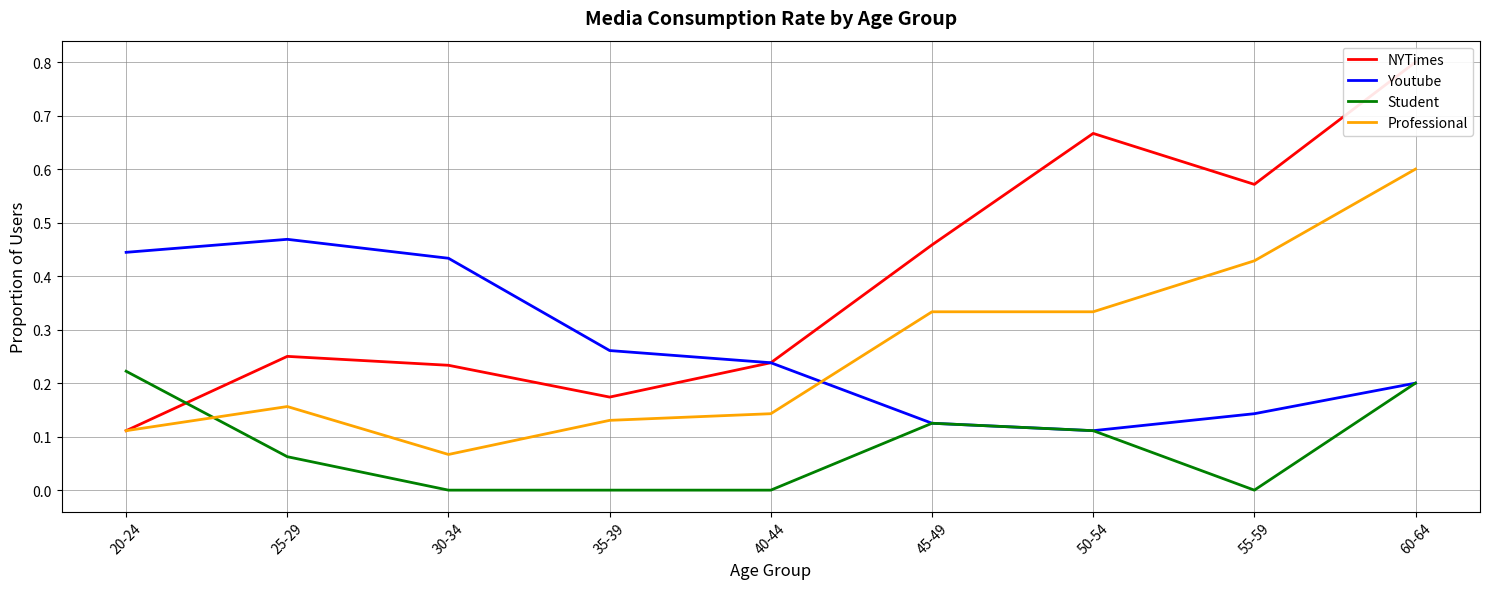

At which label is Youtube closest to 0?

50-54